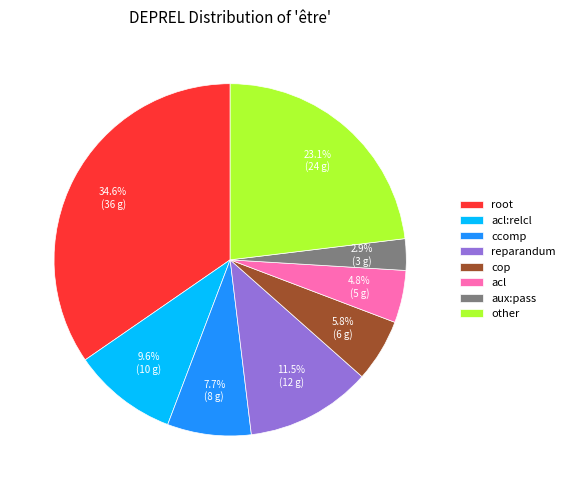

Rank the categories by value from highest to lowest.

root, other, reparandum, acl:relcl, ccomp, cop, acl, aux:pass